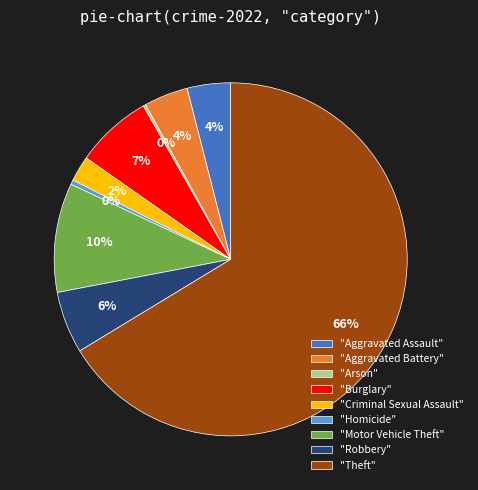

Which category has the biggest portion of the pie?

"Theft"